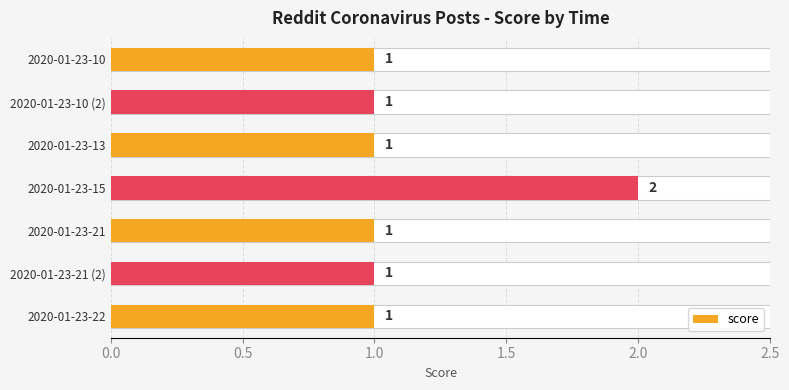

The chart shows a value of 1 at 2020-01-23-22. True or false?

False